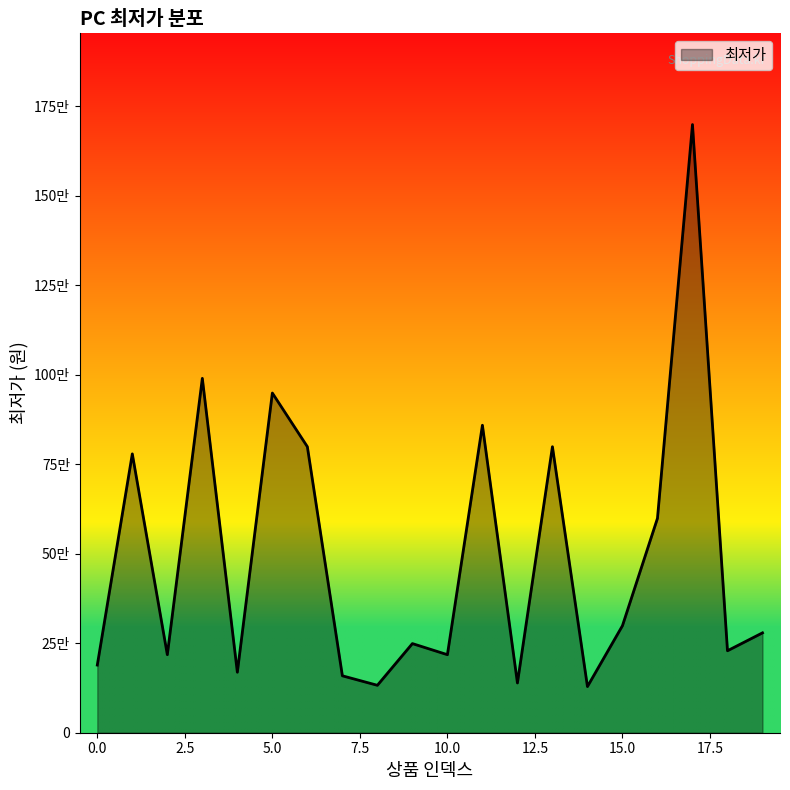

Is this an area chart (filled region under the line)?

Yes